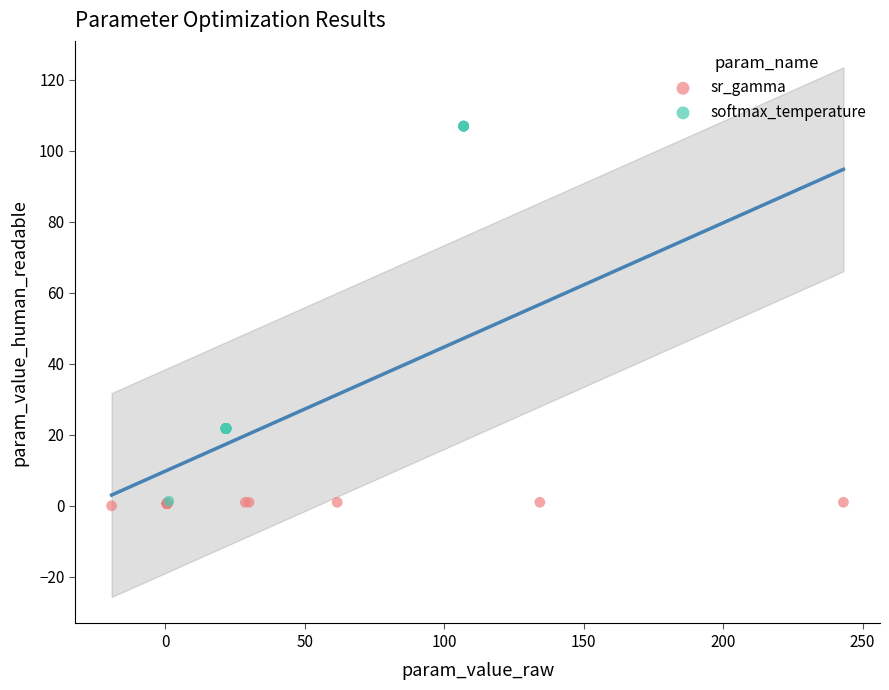

Which series has the widest spread of Y values?

softmax_temperature